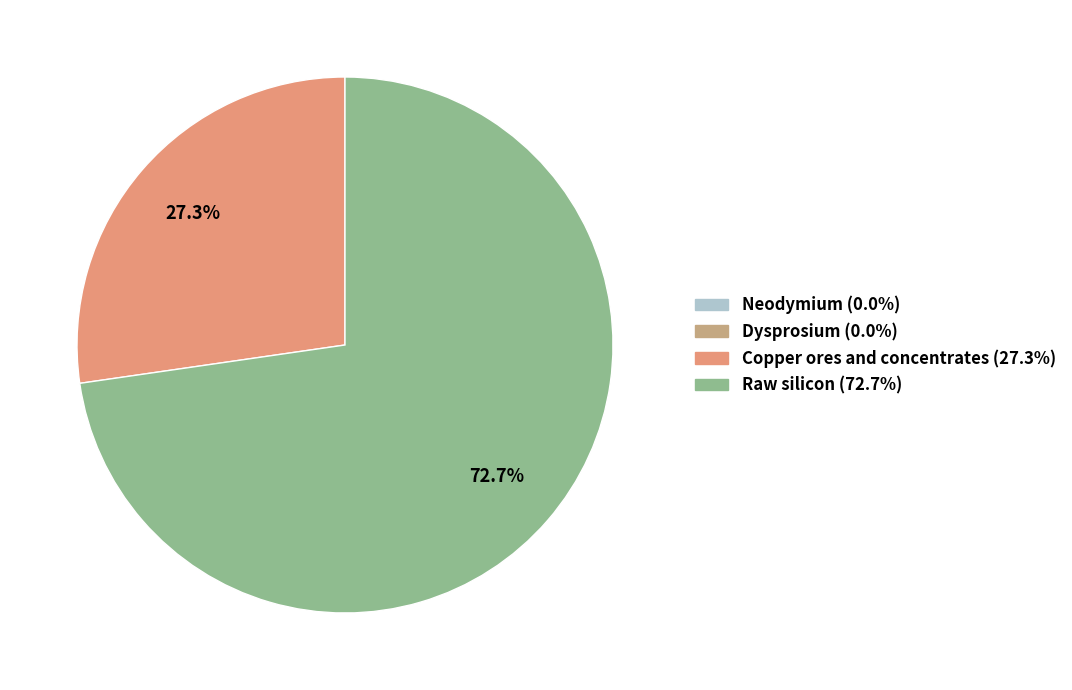

To the nearest percent, what portion does Copper ores and concentrates represent?

27%